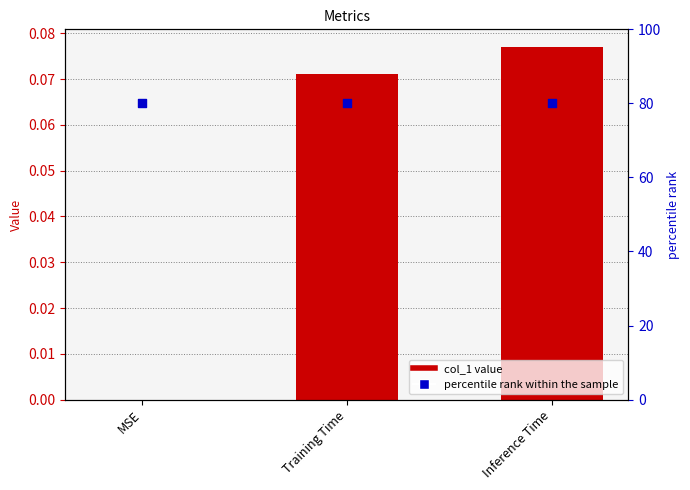

Which series reaches the maximum Y coordinate?

percentile rank within the sample